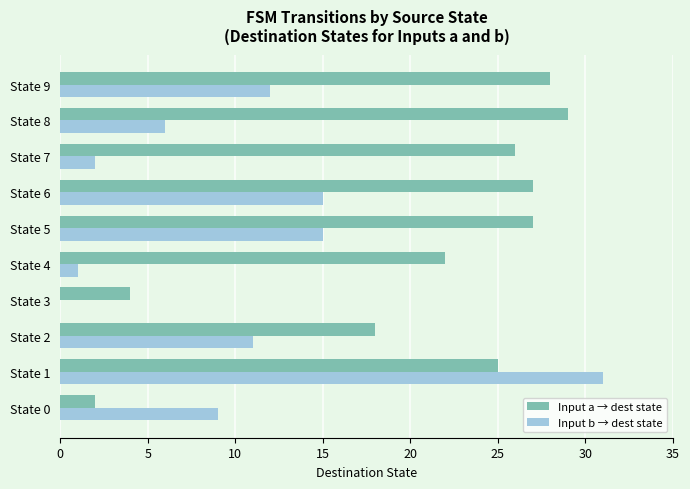

What is the maximum value shown in the chart?

31